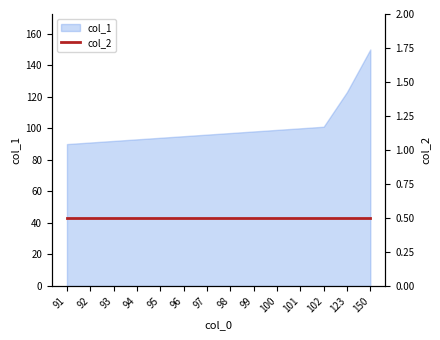

Rank the categories by value from highest to lowest.

150, 123, 102, 101, 100, 99, 98, 97, 96, 95, 94, 93, 92, 91